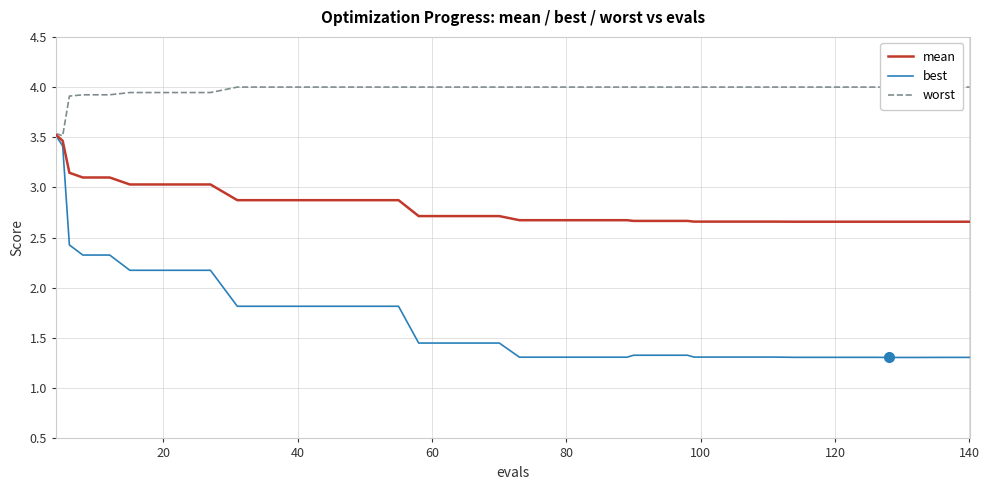

True or false: best has more than 2 interior local peaks.

False